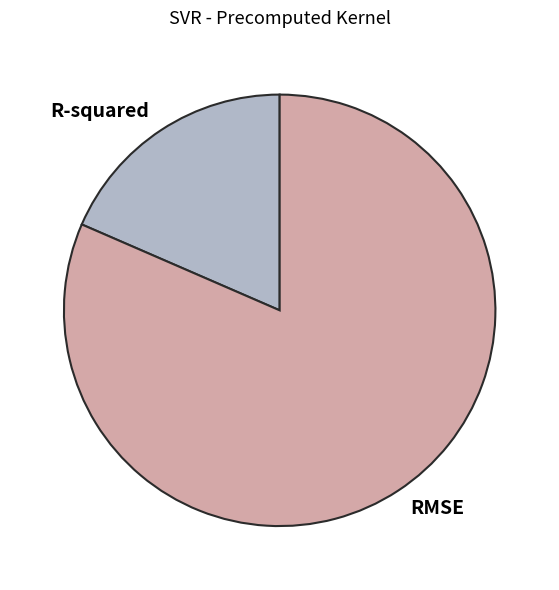

Does R-squared represent more than half of the total?

No